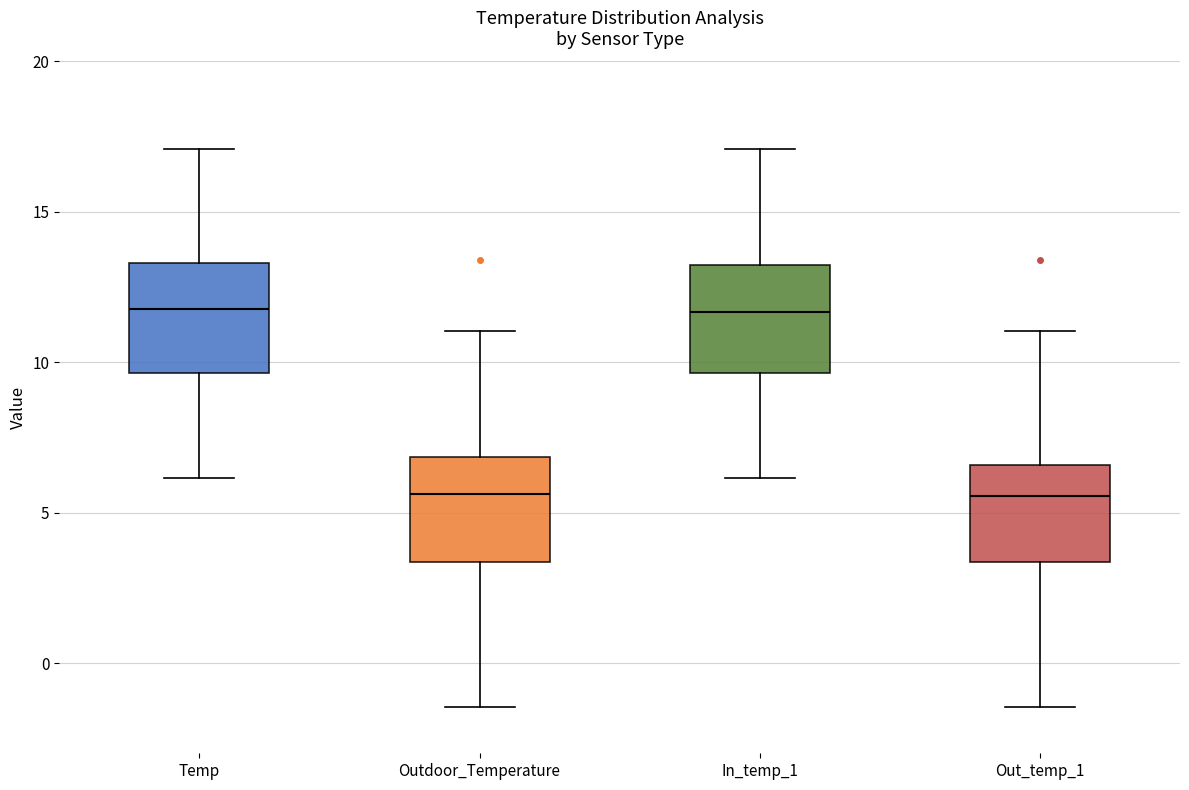

Reading left to right, read every box against the y-axis: the position of its median line, the range the box covers, and the ends of its whiskers. The values are not printed on the chart, so give them approximately, as read against the axis.

Temp: median 12.0, box 9.5 to 13.5, whiskers 6.0 to 17.0
Outdoor_Temperature: median 5.5, box 3.5 to 7.0, whiskers -1.5 to 11.0
In_temp_1: median 11.5, box 9.5 to 13.0, whiskers 6.0 to 17.0
Out_temp_1: median 5.5, box 3.5 to 6.5, whiskers -1.5 to 11.0